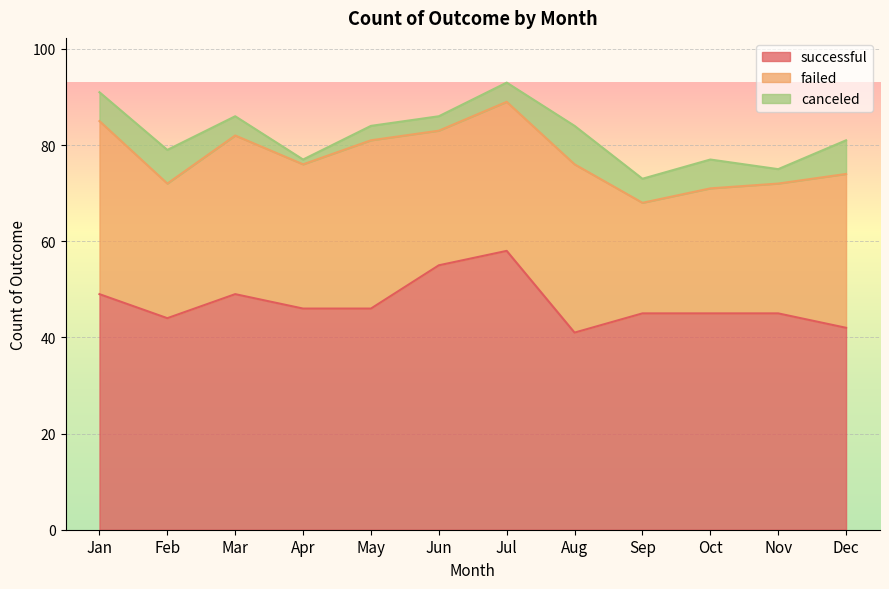

What is the approximate value of successful at Oct, to the nearest 5?

45